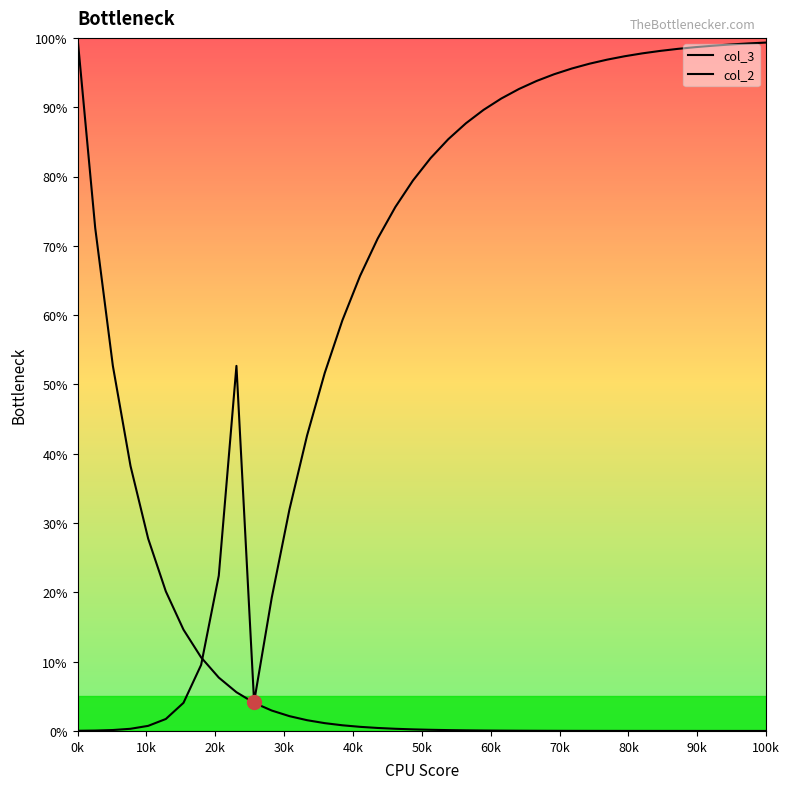

How many lines are shown in the chart?

2